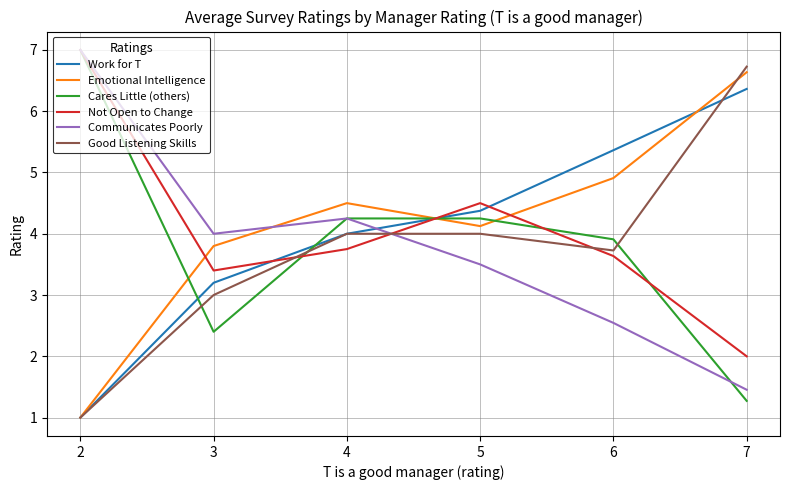

Rank the categories by Emotional Intelligence value from lowest to highest.

2, 3, 5, 4, 6, 7